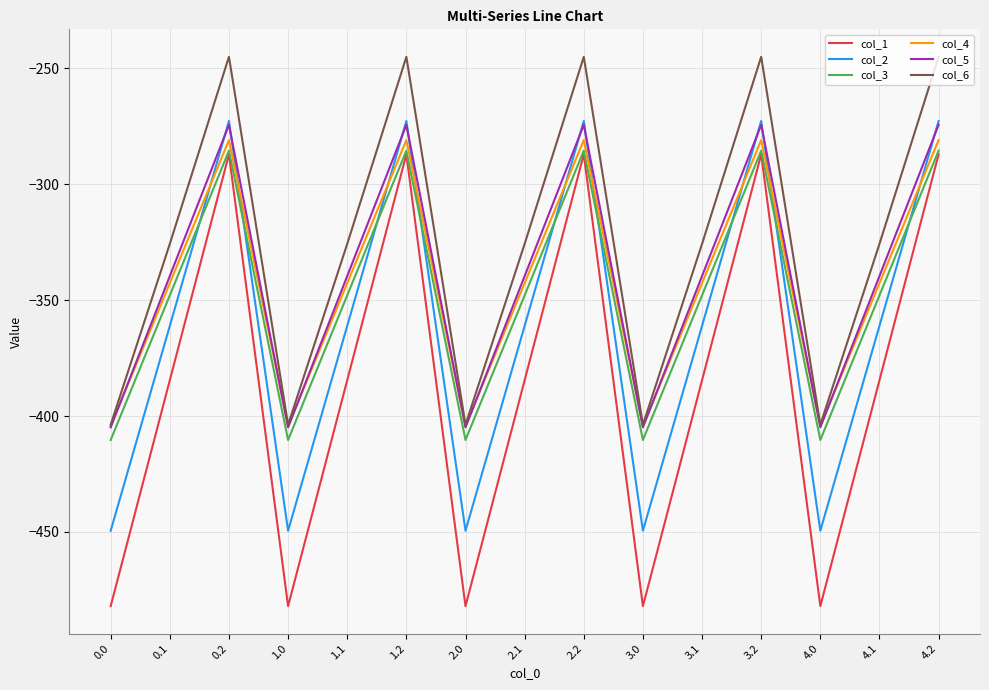

What is the difference between the highest and lowest values at 1.2?

42.1